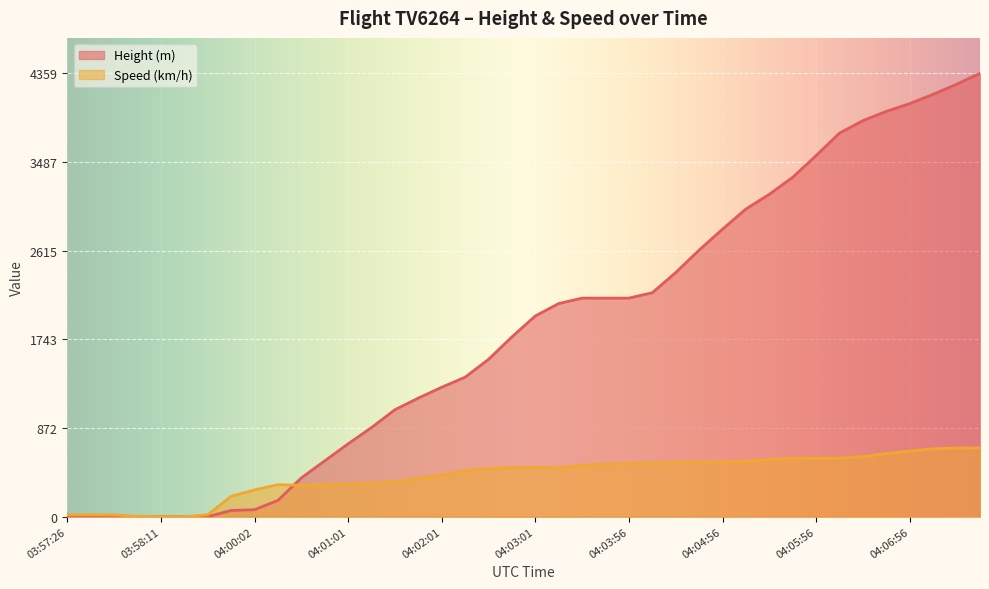

The value of Speed at 04:06:26 is 260.8. True or false?

False